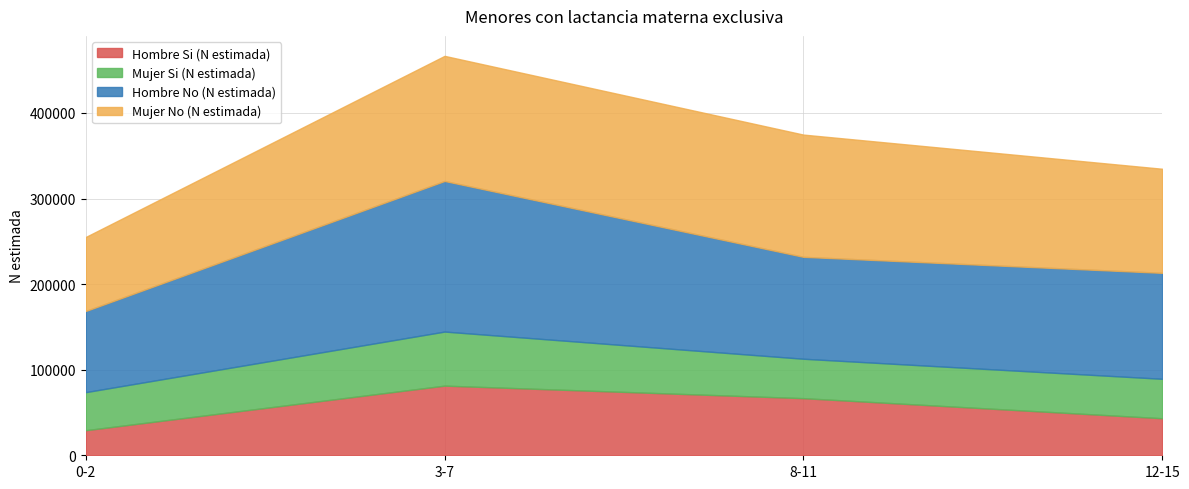

Which series has the largest total across all categories?

Hombre No (N estimada)